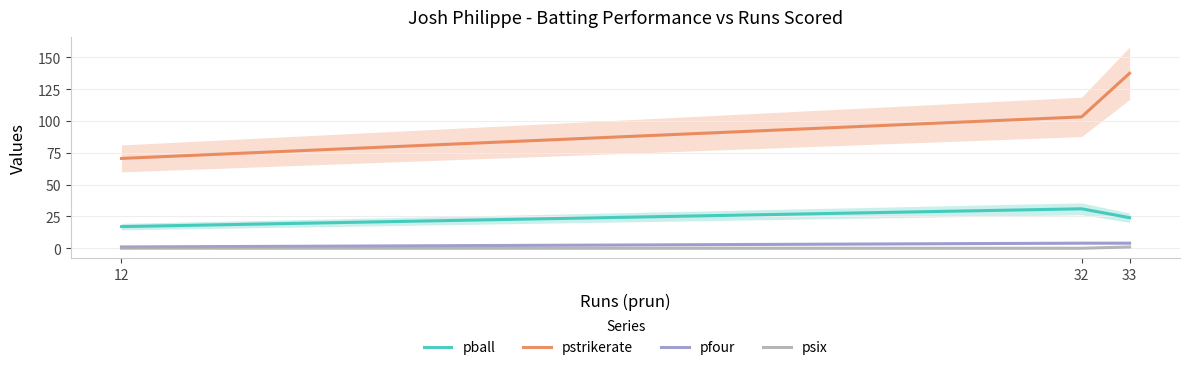

Reading right to left, transcribe all the data shown in this chart.

pball: 24.0	31.0	17.0
pstrikerate: 137.5	103.2	70.6
pfour: 4.0	4.0	1.0
psix: 1.0	0.0	0.0